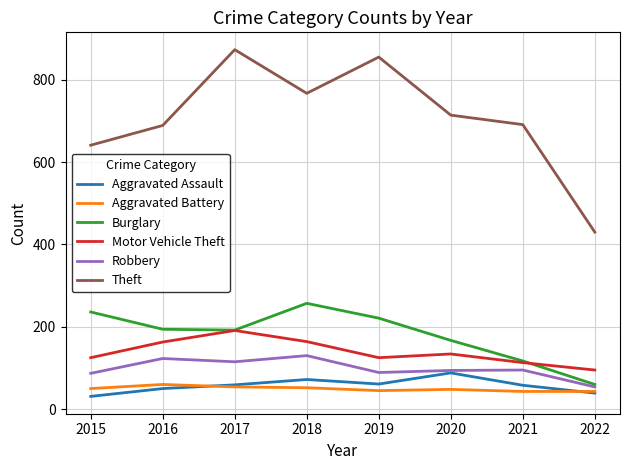

Is it true that Aggravated Assault equals 138 at 2020?

False